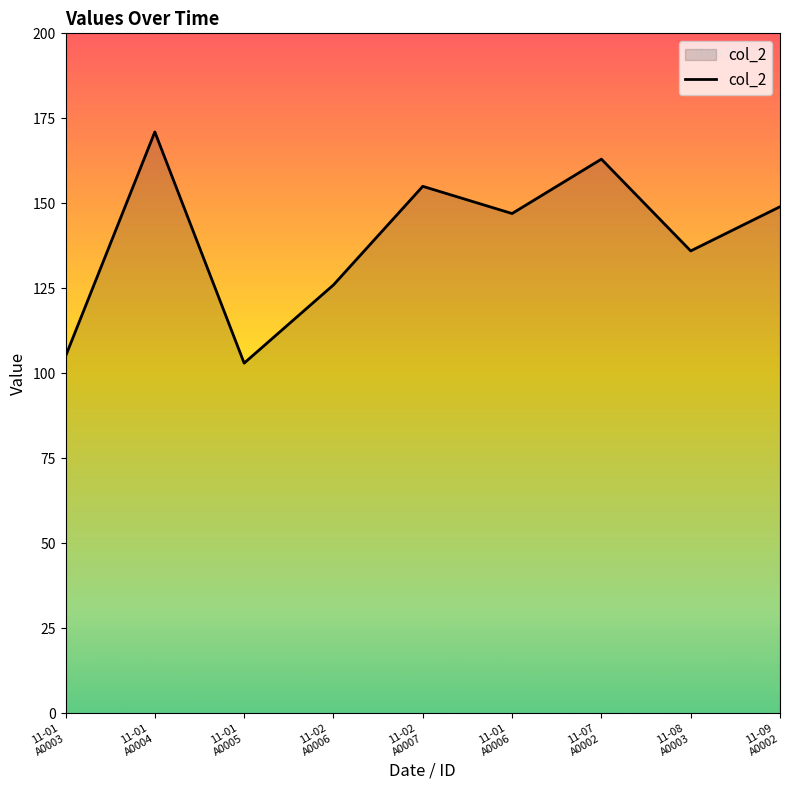

What is the smallest value displayed?

103